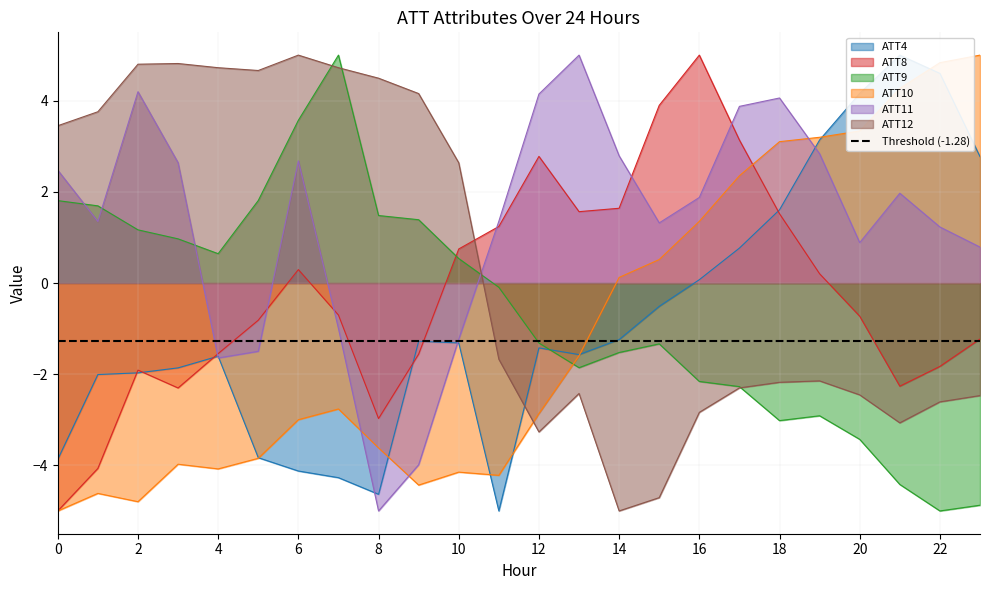

What is the difference between the ATT4 values at 6 and 13?

2.6